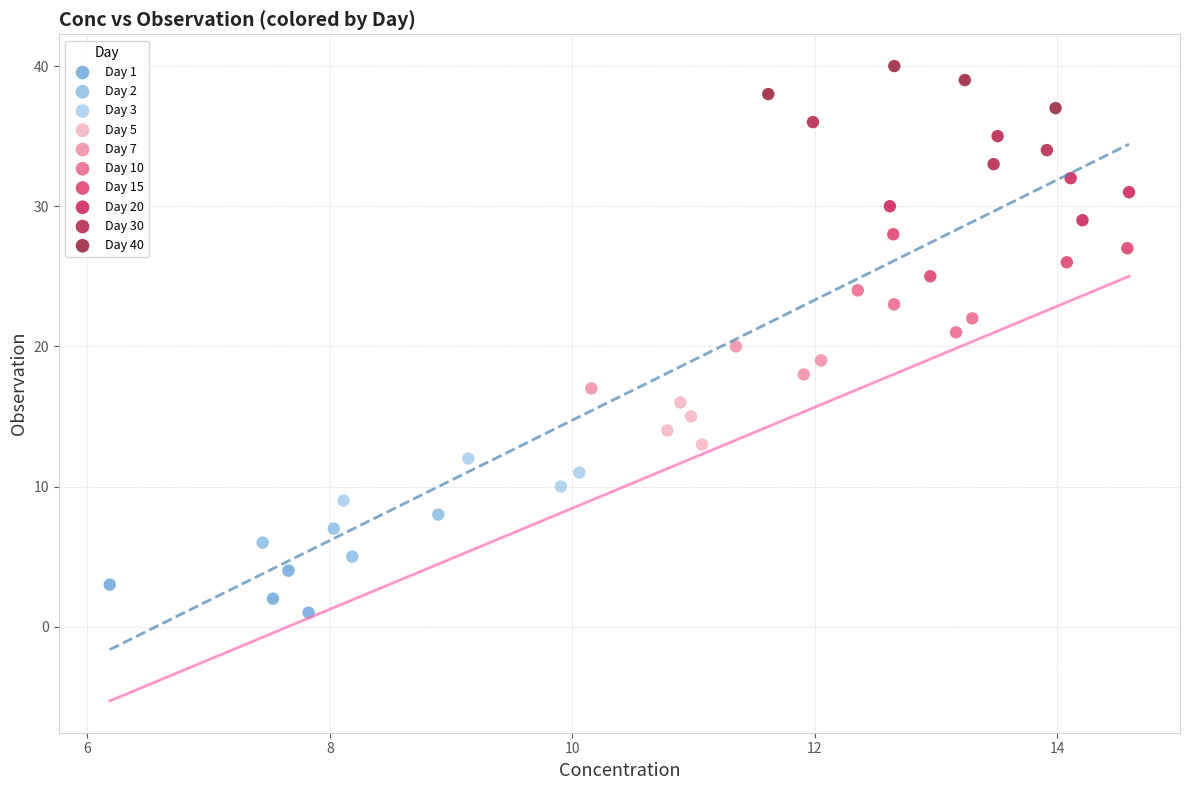

Which series reaches the maximum Y coordinate?

Day 40